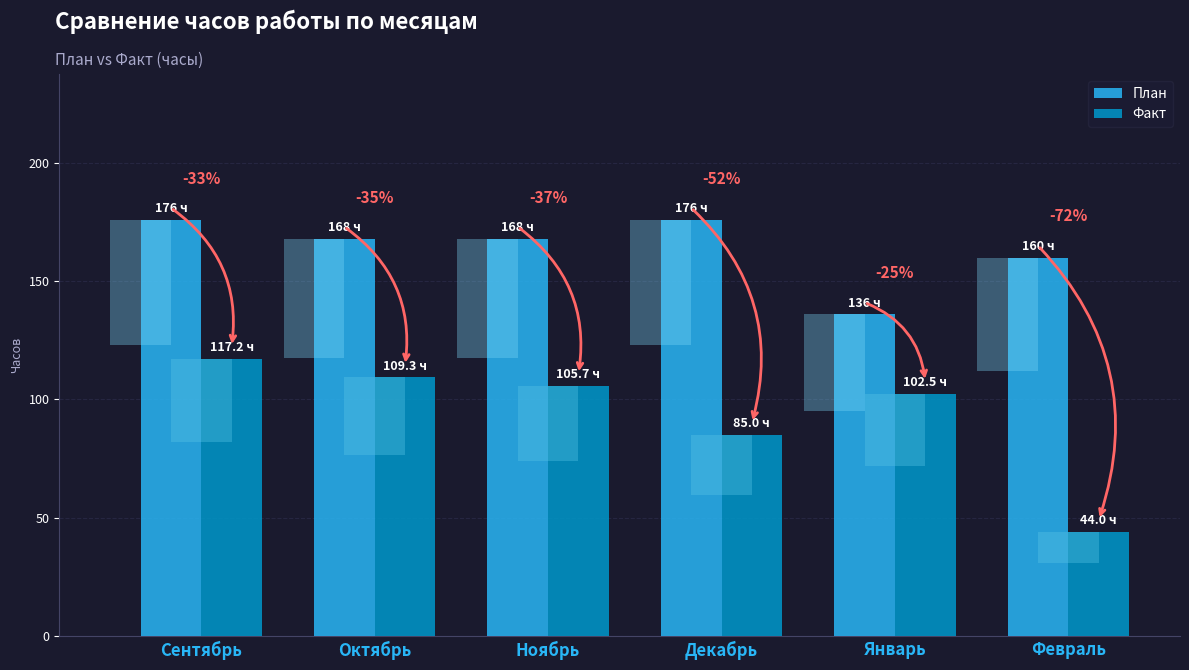

Is it true that План equals 160.0 at Февраль?

True